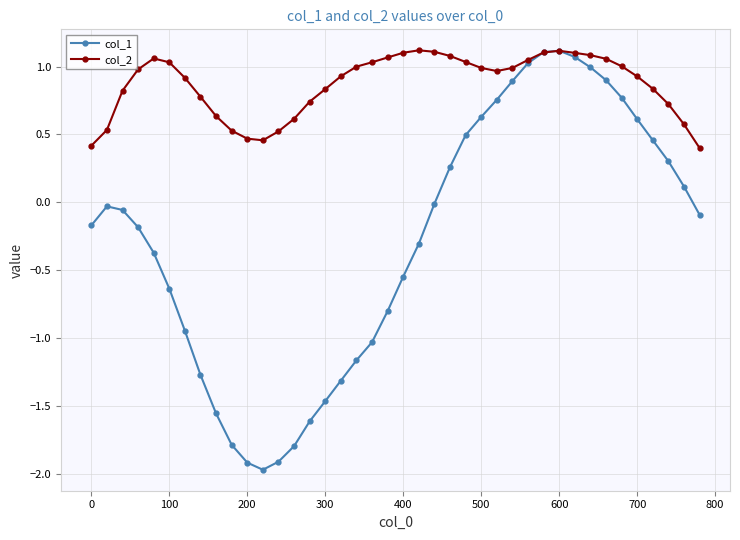

What is the smallest value displayed?

-2.0